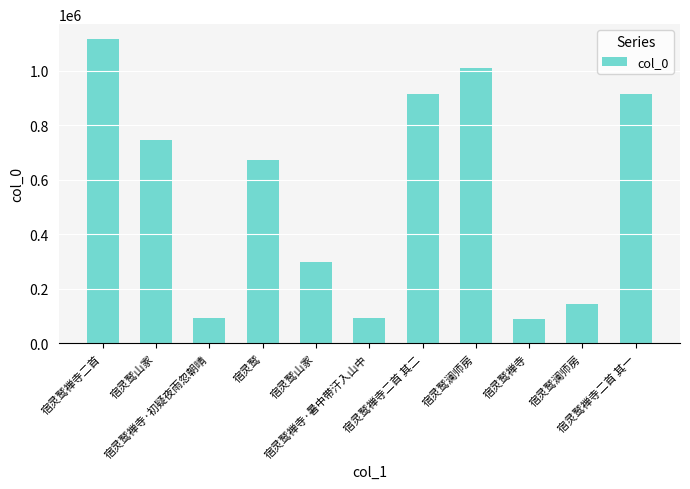

What is the value of the 6th bar from the left?

93112